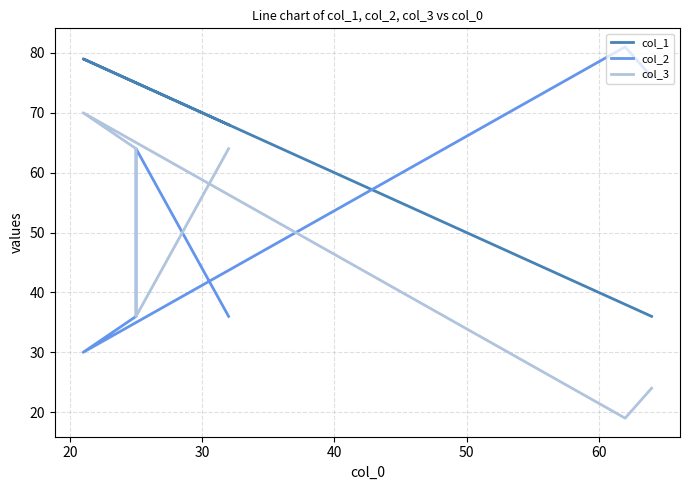

The value of col_2 at 10 is 21. True or false?

False